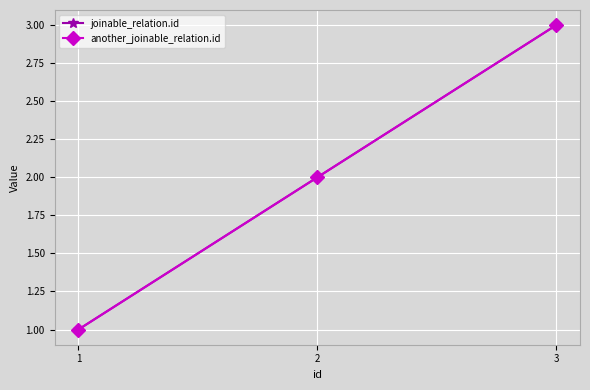

What is the sum of all another_joinable_relation.id values?

6